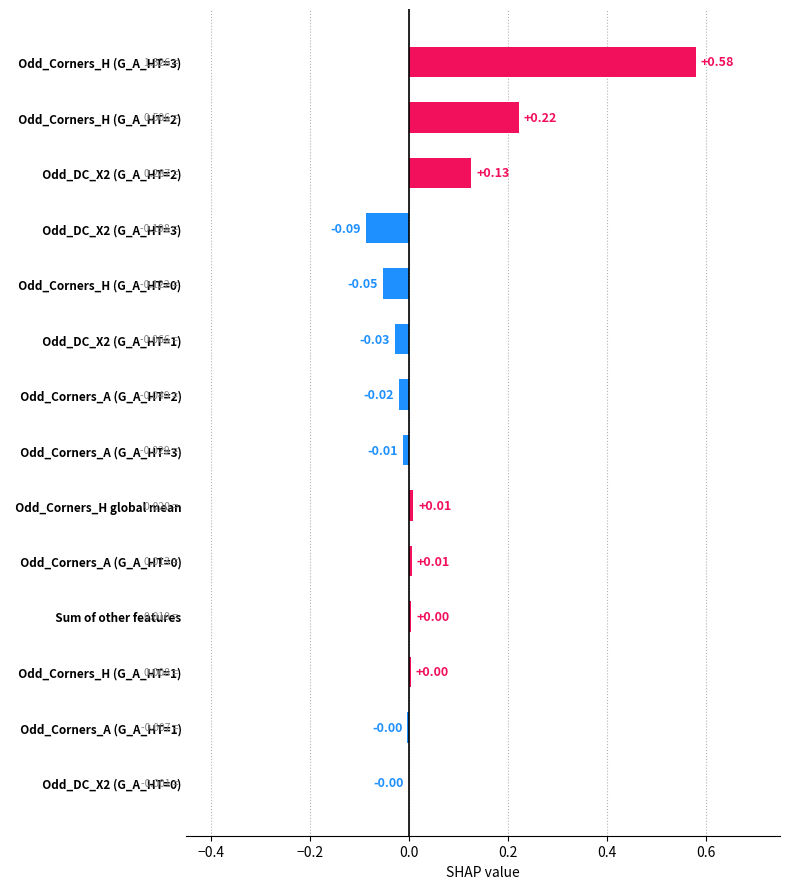

At which category does the chart reach its peak across all series?

  Odd_Corners_H (G_A_HT=3)